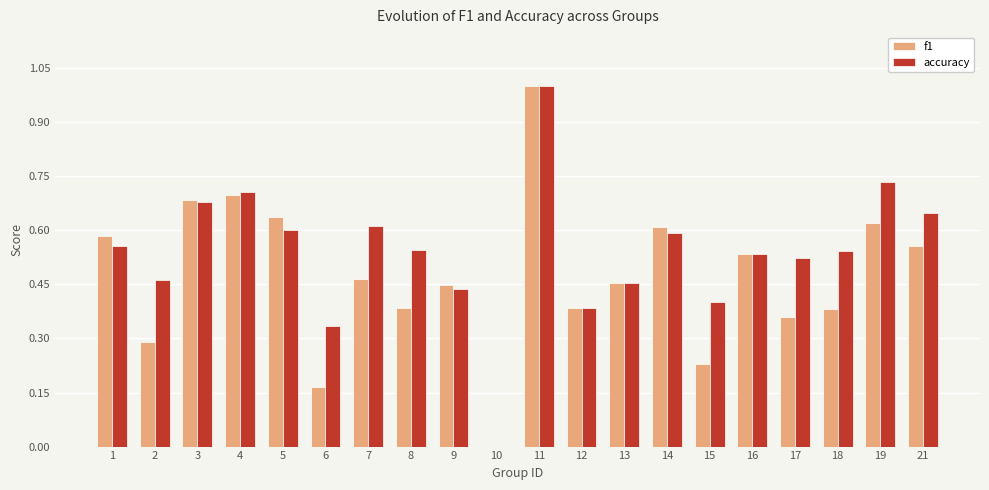

The value of f1 at 4 is 0.7. True or false?

True